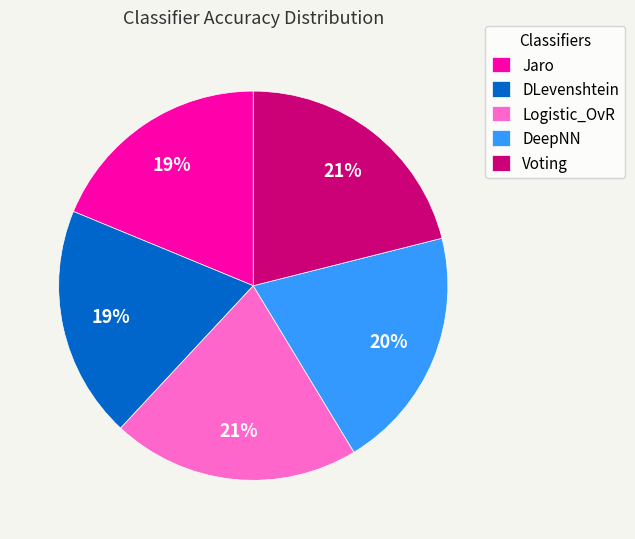

What is the ratio of the value at Jaro to the value at DeepNN?

0.9